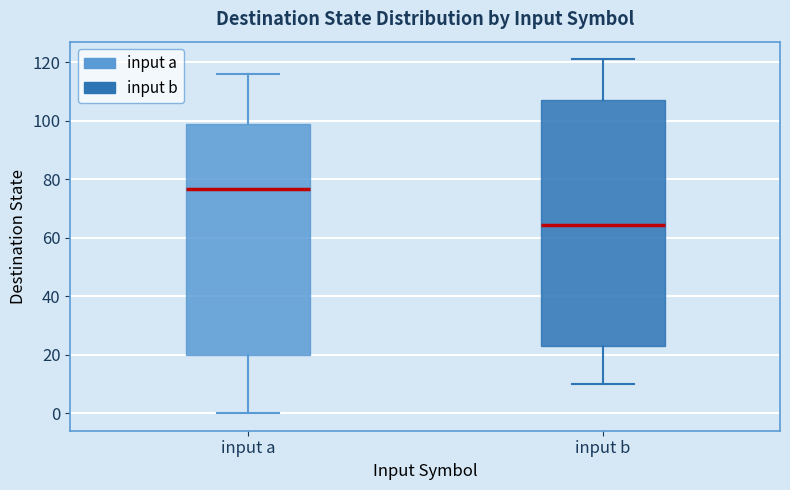

Which box is the tallest, from its lower edge to its upper edge?

input b